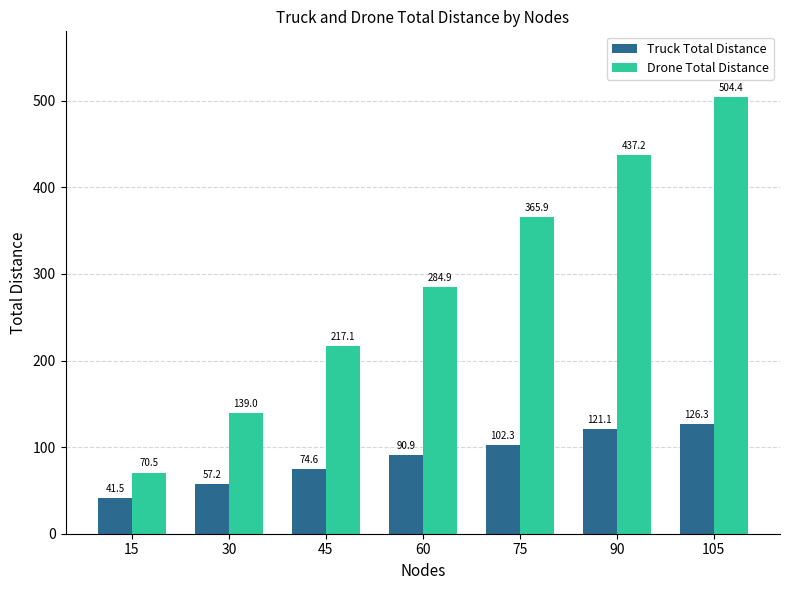

Reading right to left, extract all data points from this chart.

Truck Total Distance: 126.3	121.1	102.3	90.9	74.6	57.2	41.5
Drone Total Distance: 504.4	437.2	365.9	284.9	217.1	139.0	70.5